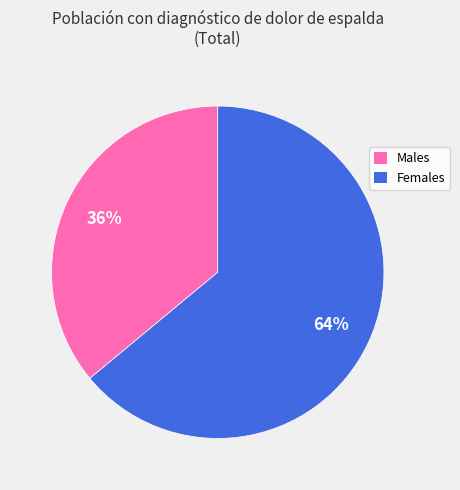

Is there any slice that represents more than half of the pie?

Yes